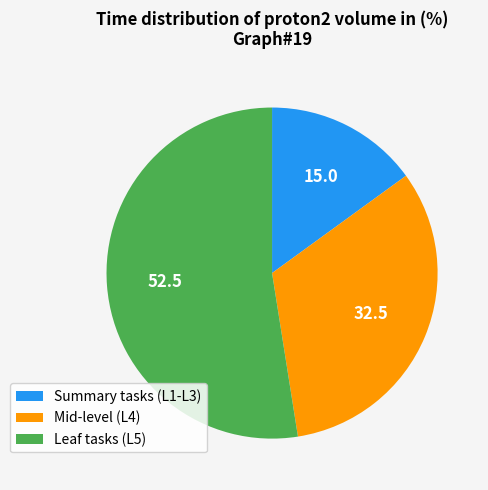

Is it true that Leaf tasks (L5) is 63% of the pie?

False